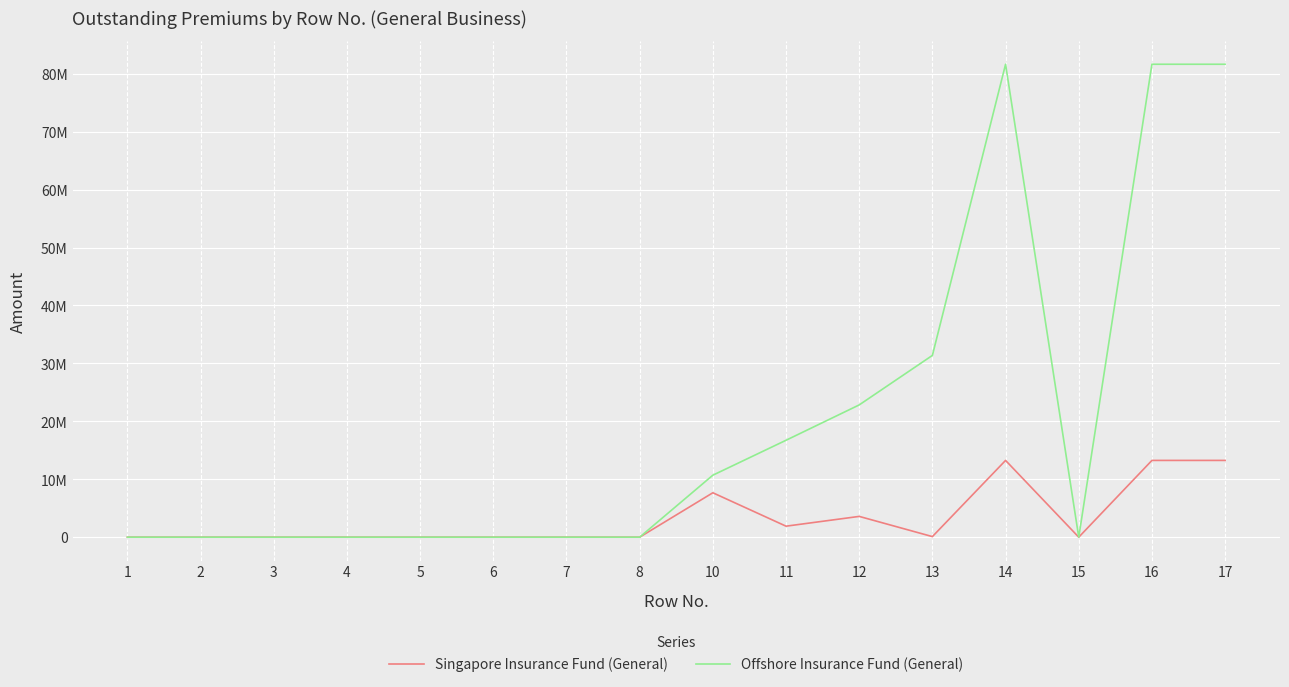

Is the value of Singapore Insurance Fund (General) at 4 greater than the value of Offshore Insurance Fund (General) at 13?

No